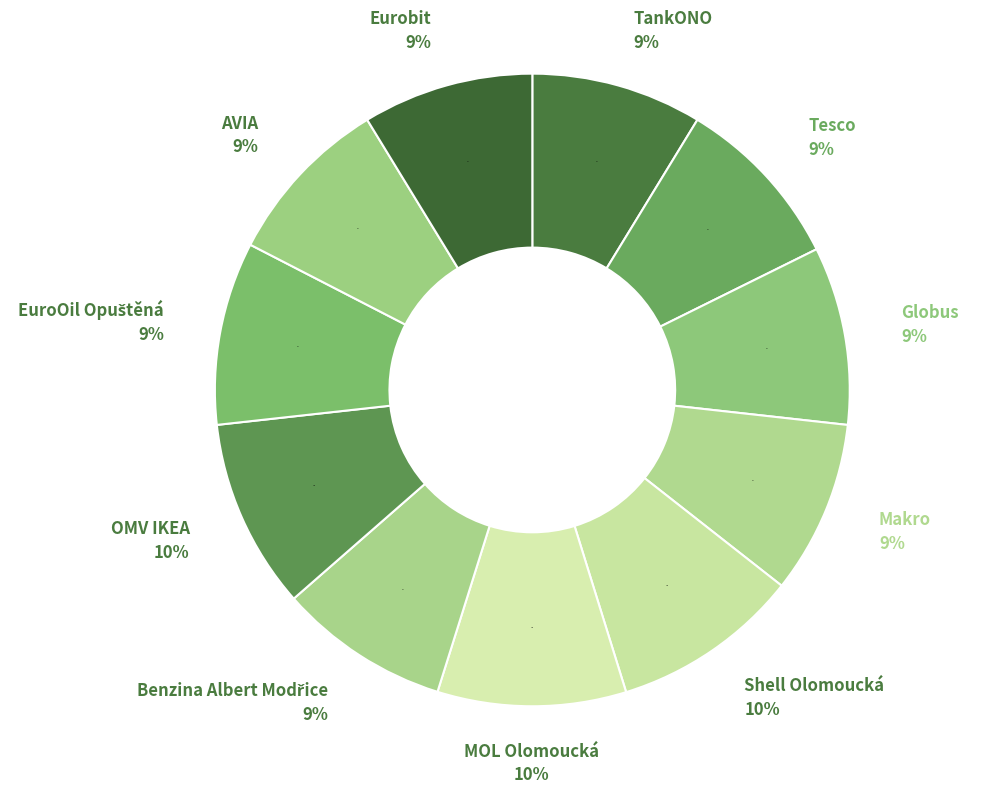

Is there a majority slice in this chart?

No